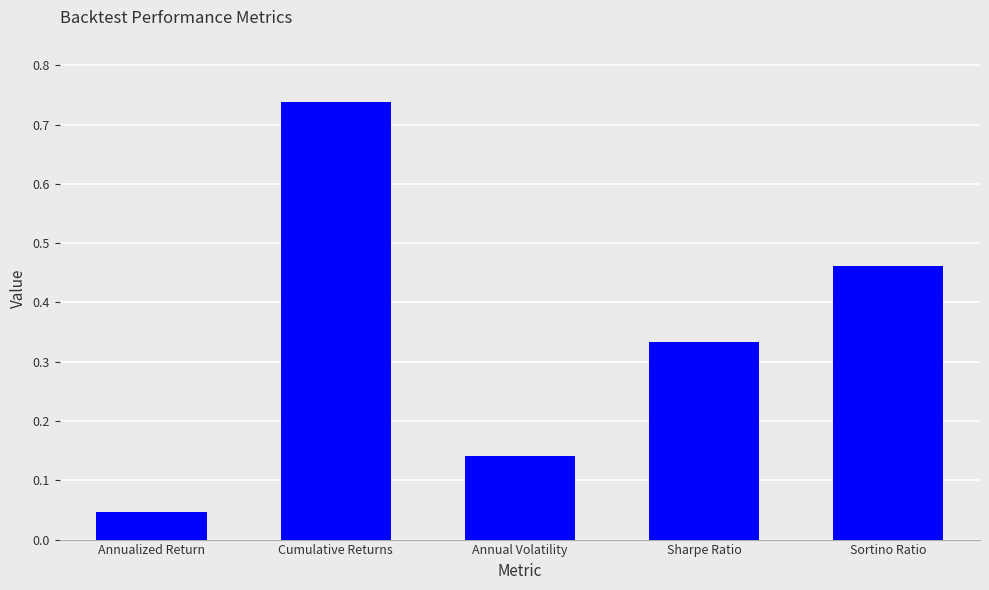

What position from the right is Annualized Return?

5